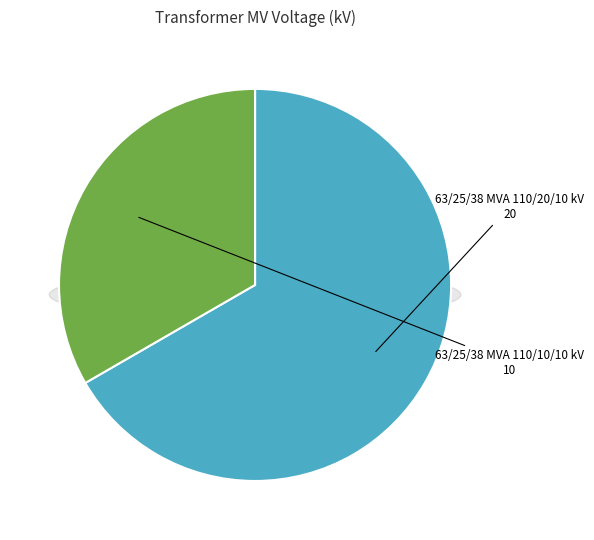

How many segments does this pie chart have?

2